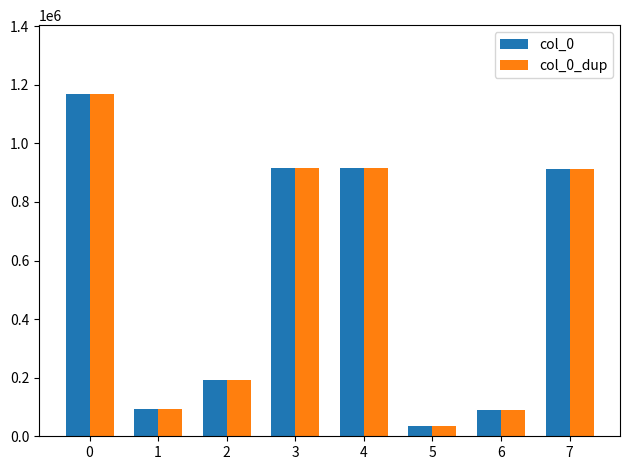

What is the value of the col_0 bar at the 2nd from the left?

93591